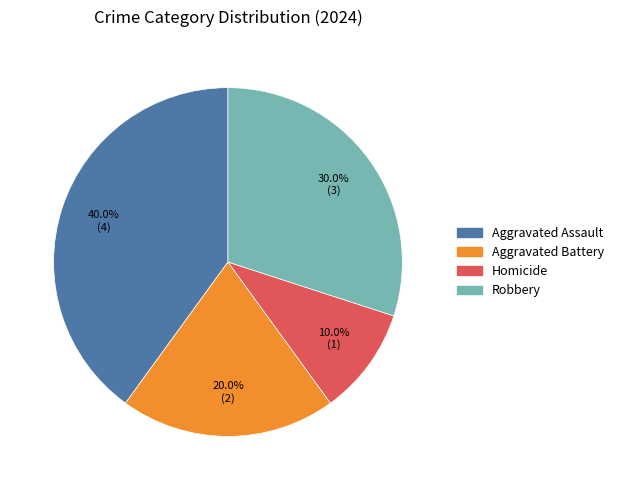

To the nearest percent, what is the combined percentage of Homicide and Robbery?

40%